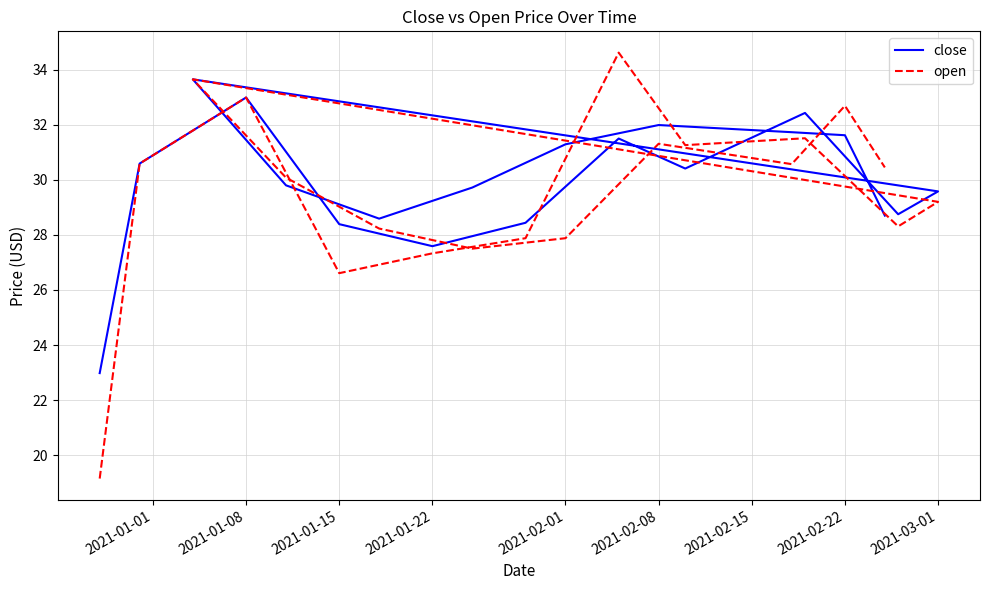

List the series in order of their overall mean, lowest first.

open, close